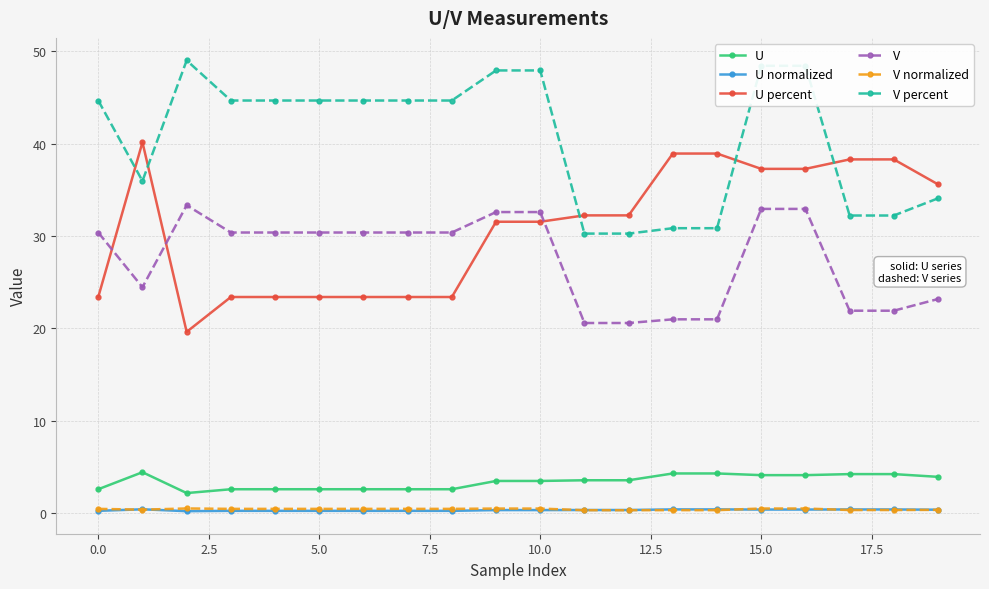

What is the difference between the maximum and second lowest values in the V percent series?

18.8